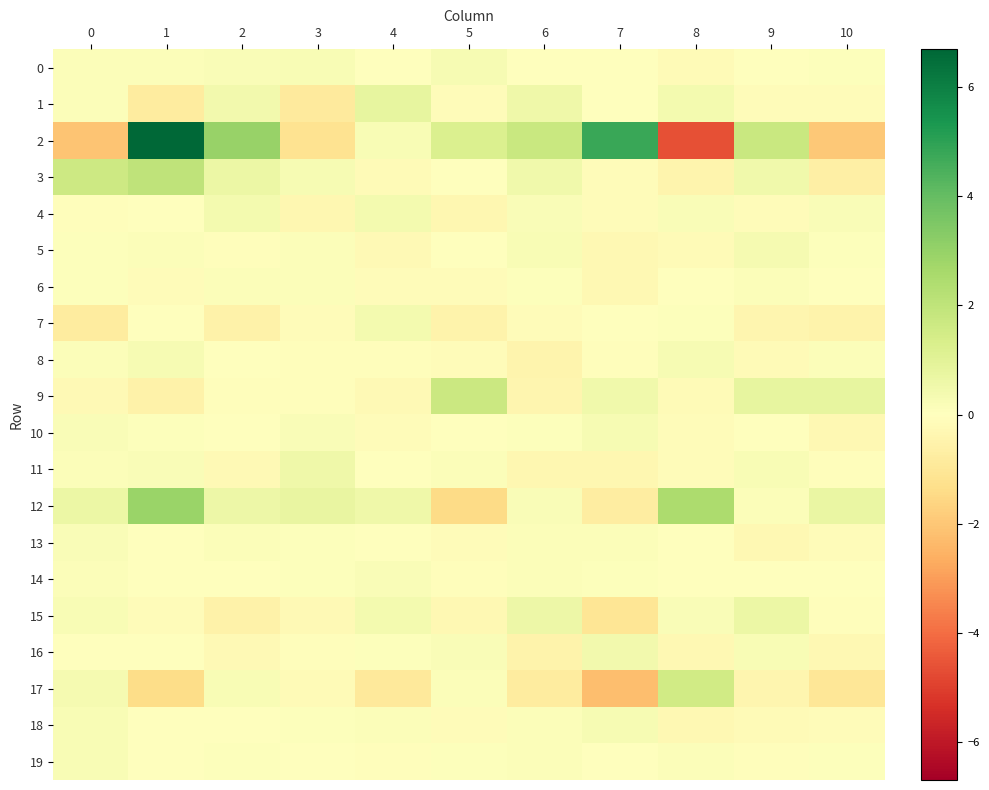

Reading left to right, transcribe all the data shown in this chart.

0: 0=0.1	1=0.1	2=0.2	3=0.2	4=0.0	5=0.3	6=-0.0	7=0.0	8=-0.2	9=-0.0	10=0.1
1: 0=0.1	1=-0.8	2=0.5	3=-0.8	4=0.8	5=-0.2	6=0.5	7=-0.0	8=0.4	9=-0.1	10=-0.1
2: 0=-2.1	1=6.7	2=2.9	3=-1.2	4=0.2	5=1.2	6=1.8	7=4.8	8=-4.6	9=1.8	10=-2.0
3: 0=1.7	1=2.0	2=0.6	3=0.3	4=-0.2	5=-0.0	6=0.5	7=-0.2	8=-0.4	9=0.5	10=-0.7
4: 0=-0.1	1=0.0	2=0.4	3=-0.3	4=0.4	5=-0.4	6=0.2	7=-0.1	8=0.2	9=-0.1	10=0.2
5: 0=0.1	1=0.1	2=-0.1	3=0.2	4=-0.2	5=-0.0	6=0.2	7=-0.3	8=-0.2	9=0.4	10=0.1
6: 0=0.1	1=-0.1	2=0.1	3=0.1	4=-0.1	5=-0.1	6=0.1	7=-0.3	8=-0.0	9=0.1	10=0.0
7: 0=-0.8	1=0.0	2=-0.6	3=-0.1	4=0.4	5=-0.5	6=-0.1	7=0.0	8=0.1	9=-0.4	10=-0.5
8: 0=0.1	1=0.3	2=0.0	3=-0.1	4=-0.1	5=-0.1	6=-0.4	7=-0.1	8=0.3	9=-0.2	10=0.1
9: 0=-0.2	1=-0.6	2=-0.1	3=-0.1	4=-0.3	5=1.7	6=-0.4	7=0.5	8=-0.2	9=0.8	10=0.8
10: 0=0.2	1=0.1	2=-0.0	3=0.2	4=-0.1	5=0.0	6=0.1	7=0.3	8=-0.1	9=0.0	10=-0.3
11: 0=0.1	1=0.2	2=-0.3	3=0.5	4=-0.0	5=0.1	6=-0.4	7=-0.3	8=-0.1	9=0.2	10=-0.1
12: 0=0.7	1=2.9	2=0.6	3=0.8	4=0.5	5=-1.4	6=0.2	7=-0.7	8=2.5	9=0.1	10=0.7
13: 0=0.2	1=-0.0	2=0.1	3=0.1	4=0.0	5=-0.1	6=0.1	7=0.1	8=-0.0	9=-0.3	10=-0.1
14: 0=0.1	1=-0.0	2=0.0	3=0.1	4=0.2	5=-0.1	6=0.1	7=0.1	8=-0.0	9=-0.0	10=-0.0
15: 0=0.2	1=-0.1	2=-0.5	3=-0.2	4=0.4	5=-0.3	6=0.6	7=-1.1	8=0.2	9=0.6	10=-0.1
16: 0=0.0	1=0.1	2=-0.2	3=-0.1	4=0.1	5=0.2	6=-0.5	7=0.4	8=-0.3	9=0.2	10=-0.3
17: 0=0.3	1=-1.4	2=0.3	3=-0.2	4=-0.9	5=0.1	6=-0.8	7=-2.2	8=1.5	9=-0.4	10=-1.0
18: 0=0.2	1=-0.0	2=-0.0	3=0.1	4=0.2	5=-0.1	6=0.1	7=0.3	8=-0.3	9=-0.2	10=-0.1
19: 0=0.2	1=-0.0	2=0.1	3=0.0	4=-0.1	5=0.1	6=0.1	7=0.0	8=0.1	9=-0.1	10=0.1